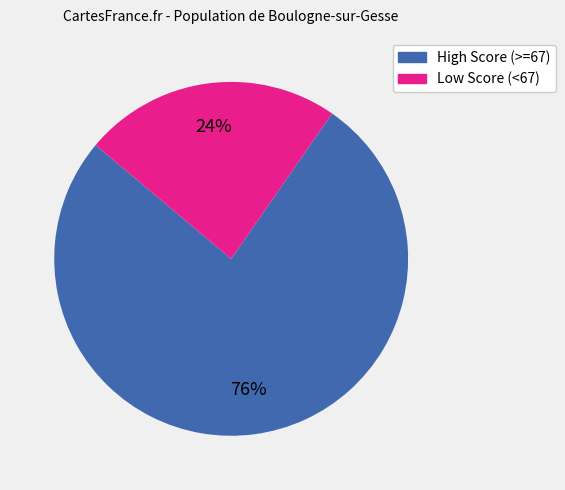

To the nearest percent, what is the average slice percentage?

50%